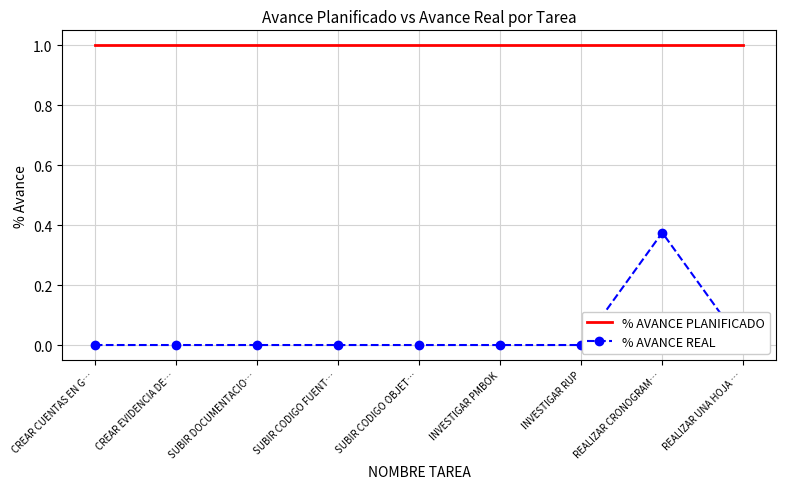

What is the maximum value for % AVANCE PLANIFICADO?

1.0